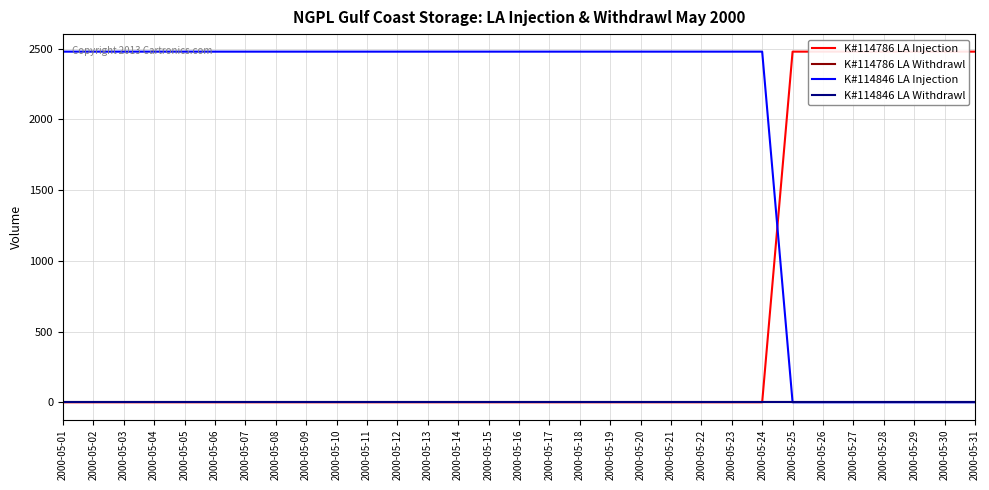

How many lines are shown in the chart?

4